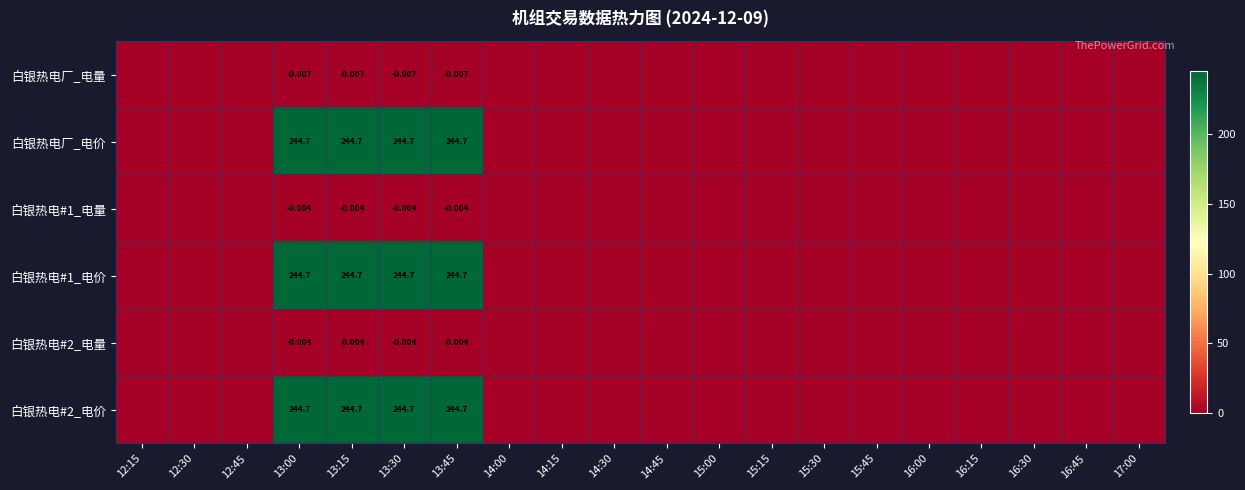

At which category does the chart reach its minimum across all series?

13:00